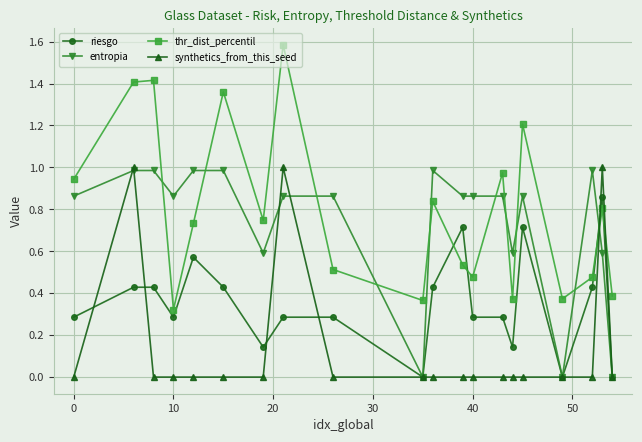

Which series has the widest spread of values?

thr_dist_percentil